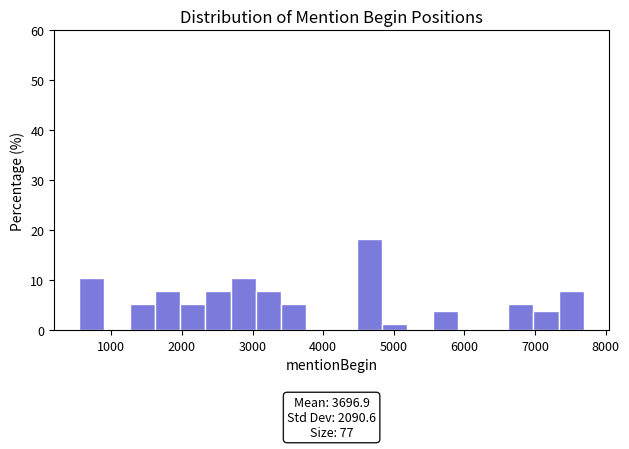

Around what value on the x-axis is the tallest bar? Give the approximate position of its centre, as read against the axis.

4700